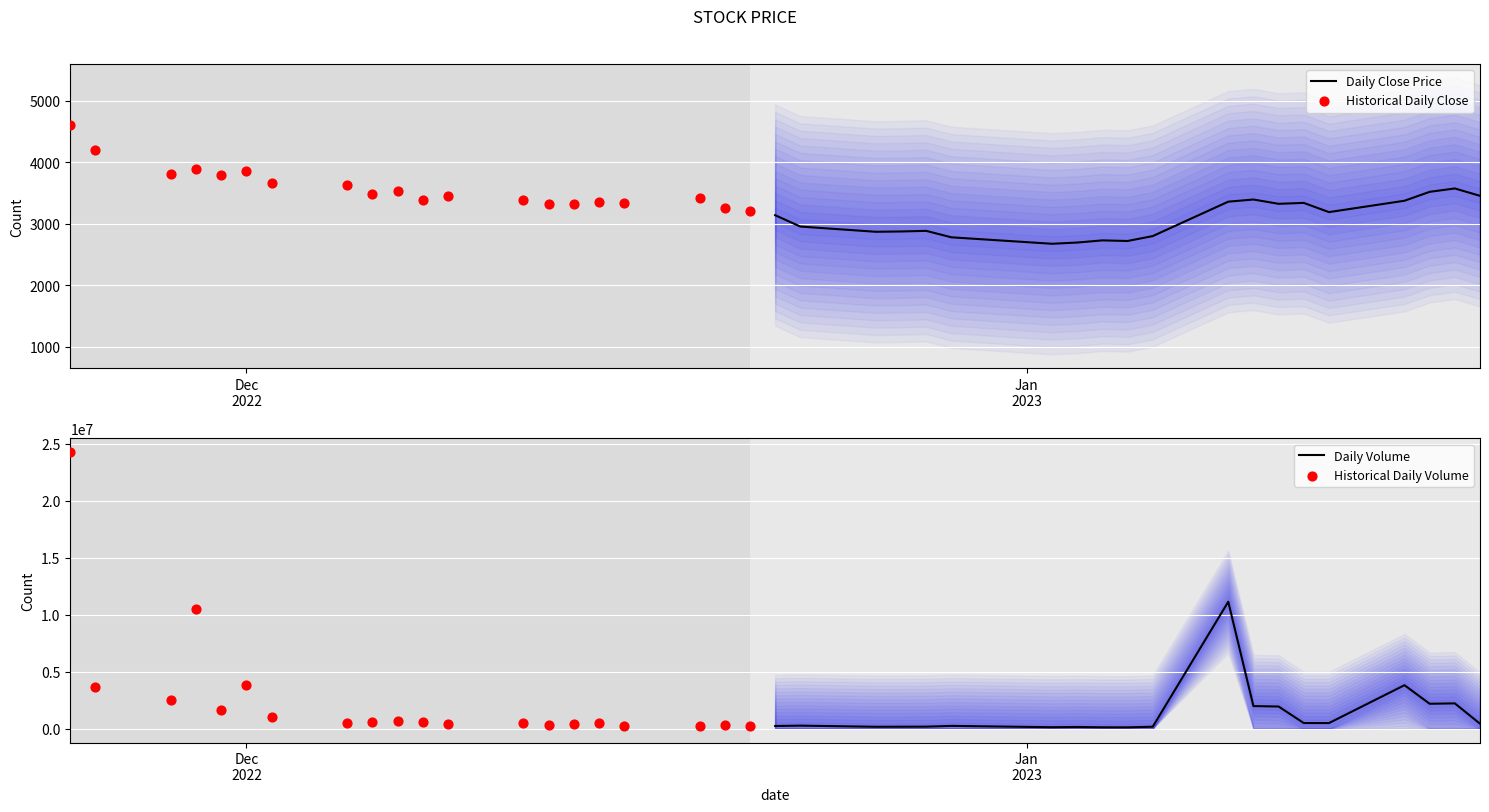

Which series has the largest Y range (max minus min)?

Historical Daily Volume